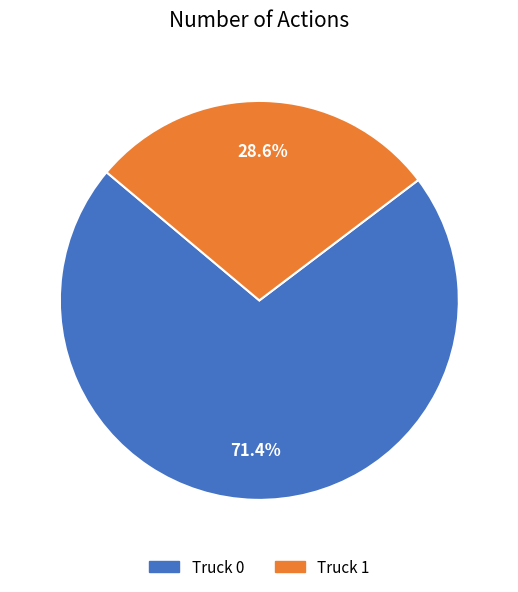

To the nearest percent, what is the average slice percentage?

50%